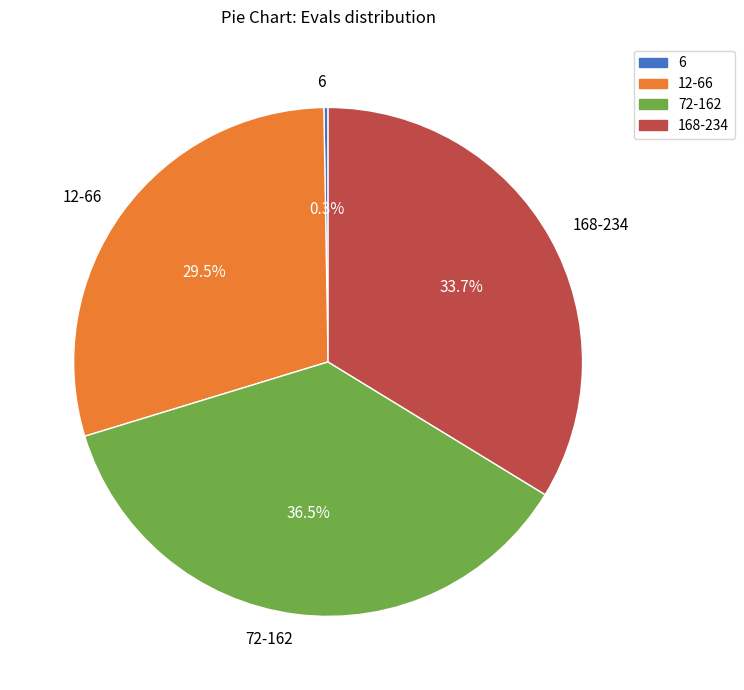

Does any single category account for the majority?

No